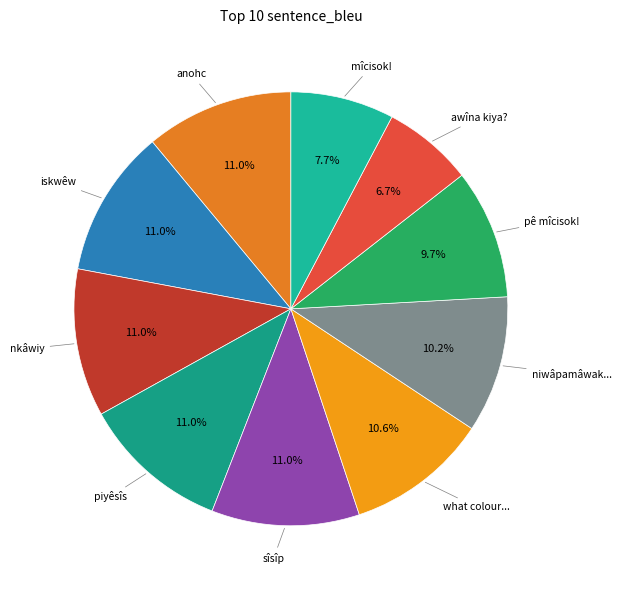

How many segments does this pie chart have?

10